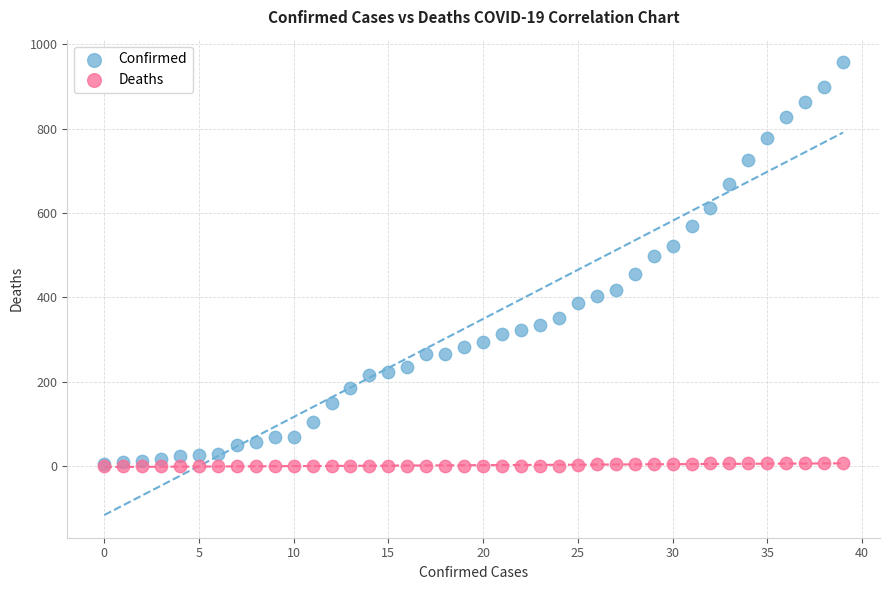

Which series has the widest spread of Y values?

Confirmed